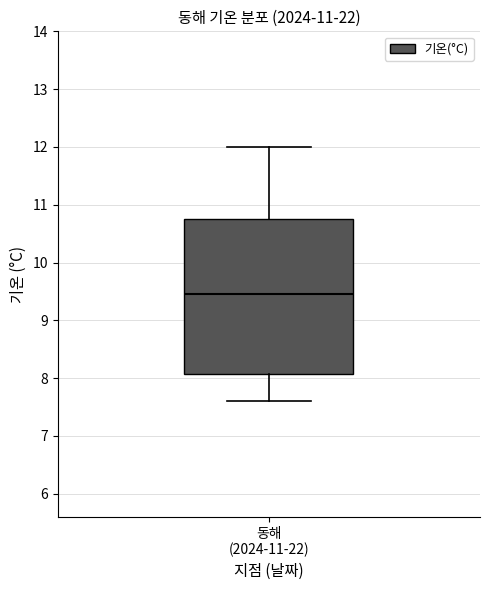

Read this box plot against the y-axis: the position of the median line, the range covered by the box, and the ends of both whiskers. The values are not printed on the chart, so give them approximately, as read against the axis.

median 9.5, box 8.1 to 10.8, whiskers 7.6 to 12.0